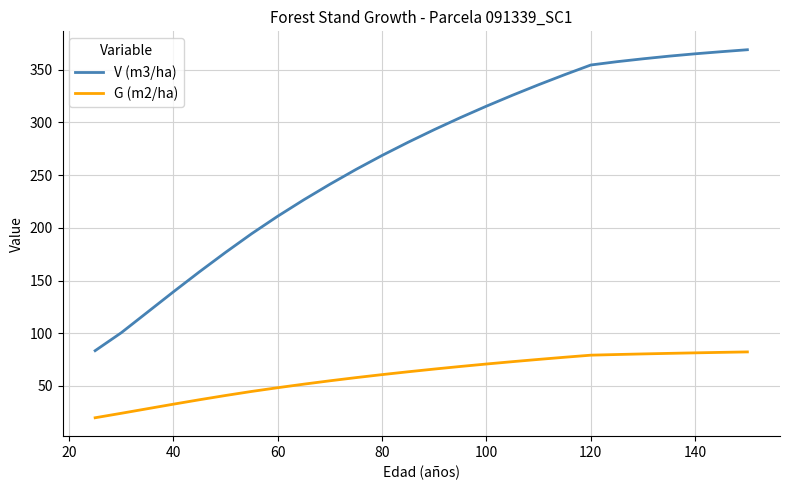

True or false: V (m3/ha) and G (m2/ha) cross at least once.

False